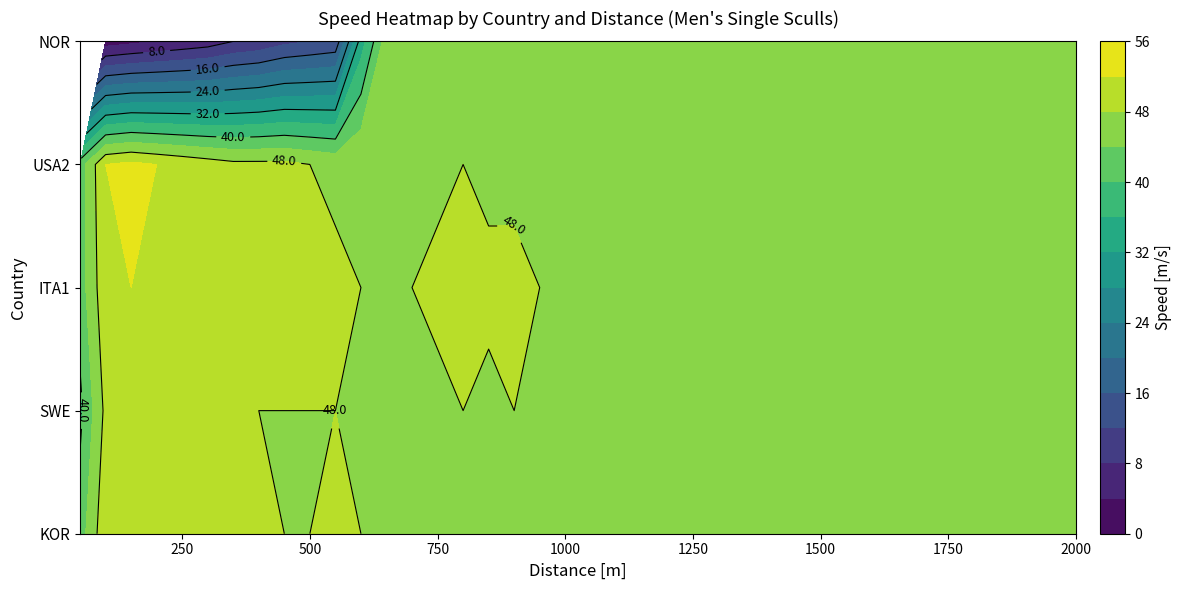

Which series has the largest total across all categories?

ITA1